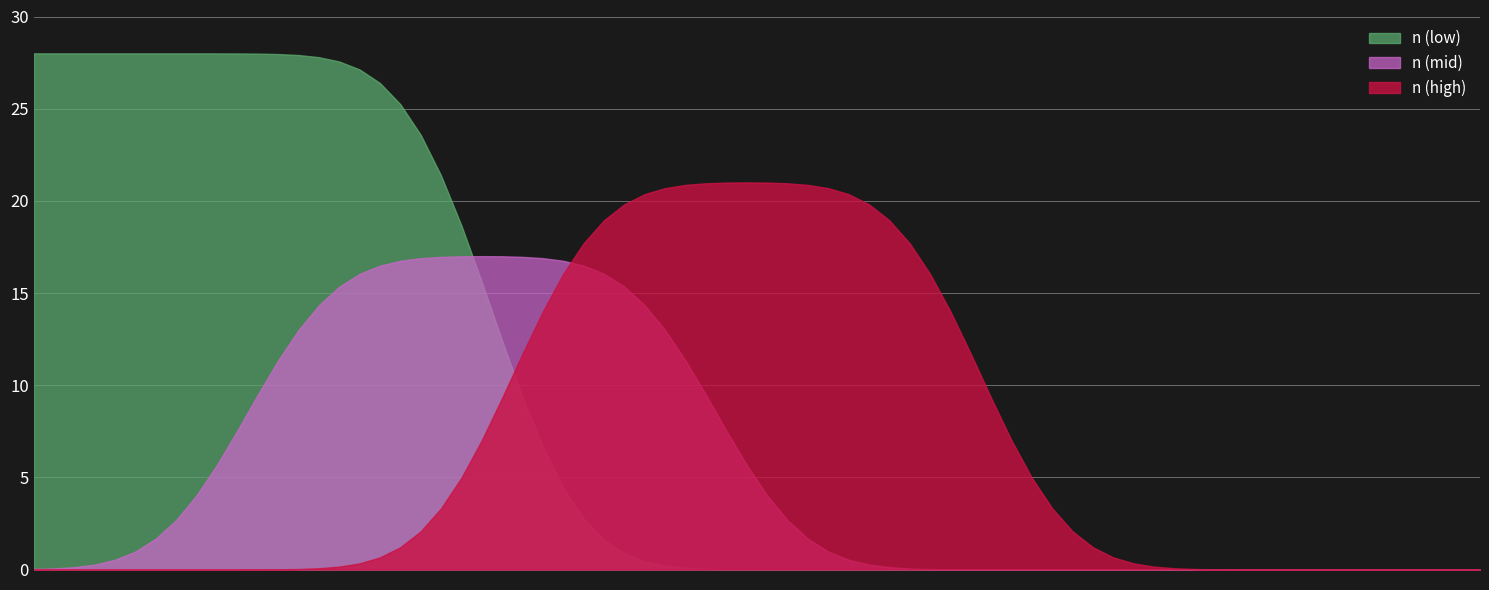

True or false: n (high) and n (low) intersect in this chart.

True